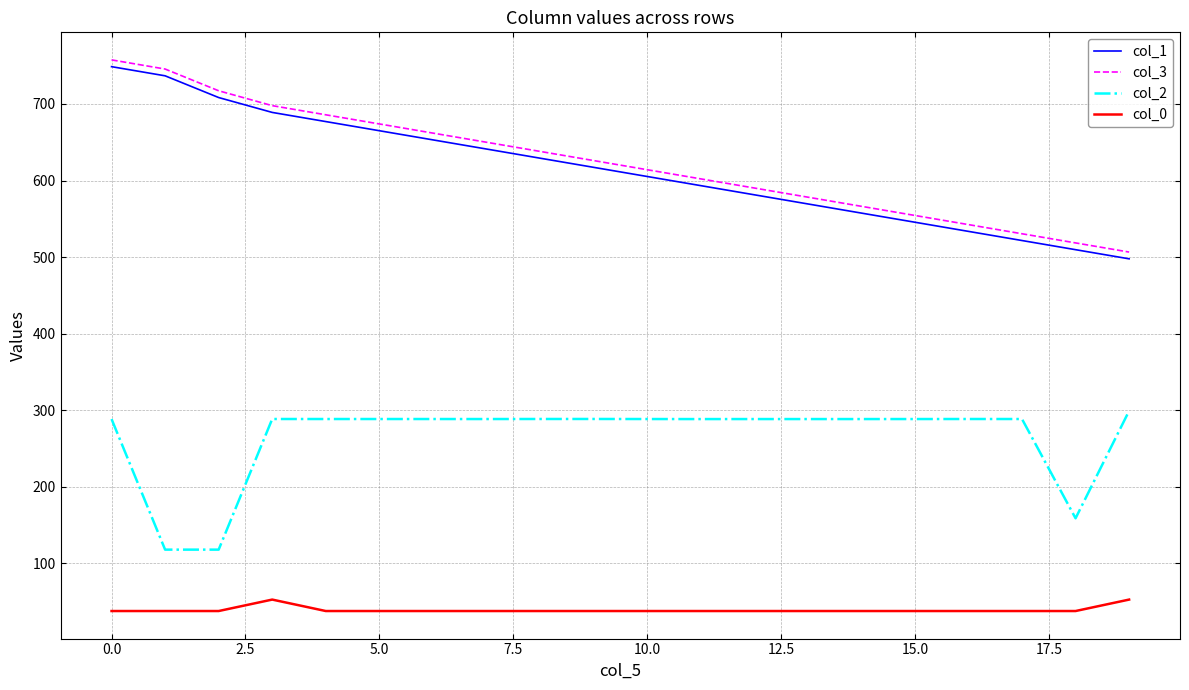

What is the greatest value displayed?

757.6